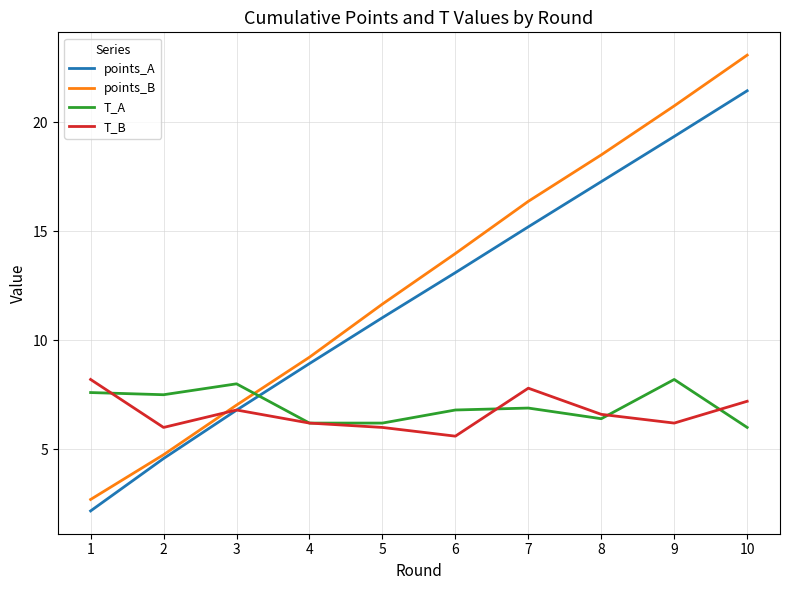

At which category is the sum across all series the highest?

10